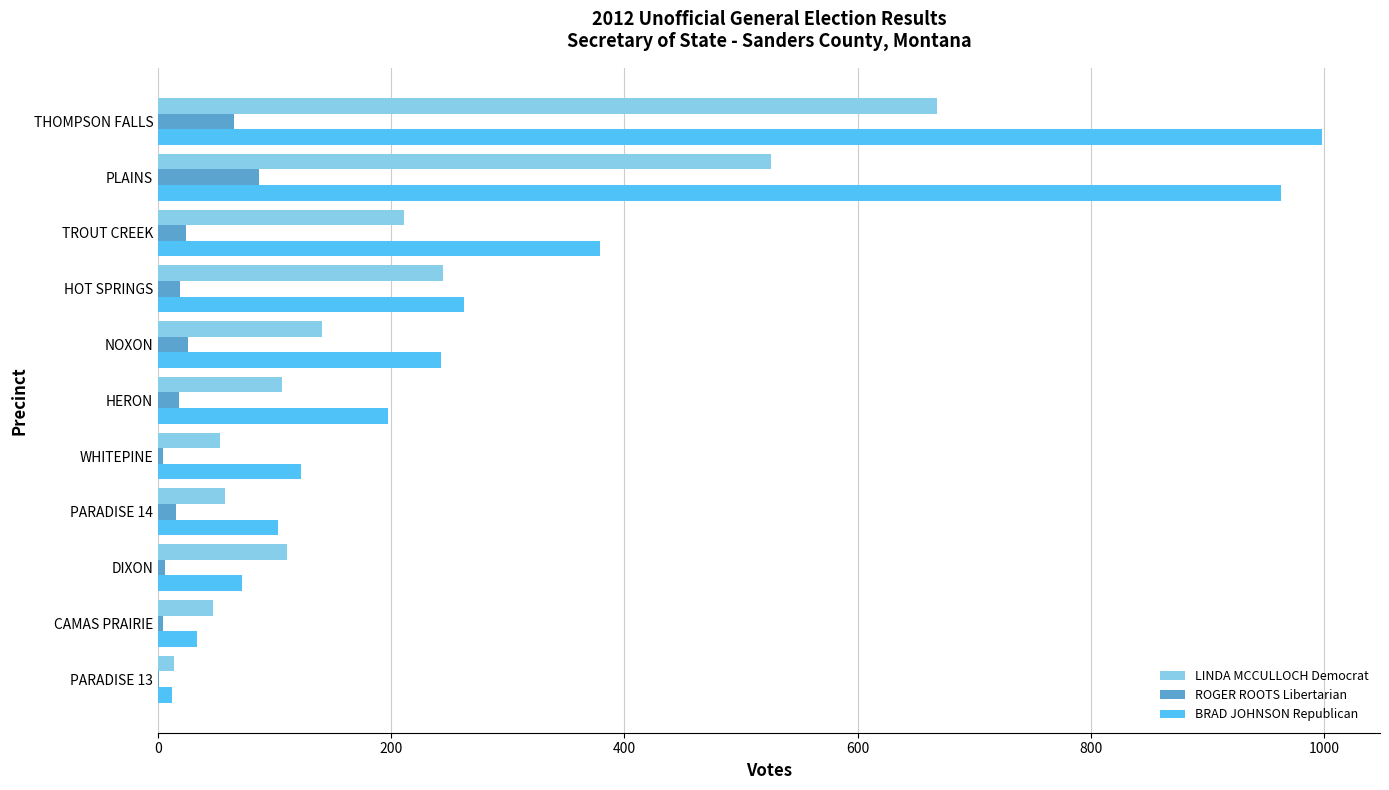

Is the value of BRAD JOHNSON Republican at HOT SPRINGS greater than the value of LINDA MCCULLOCH Democrat at PARADISE 13?

Yes